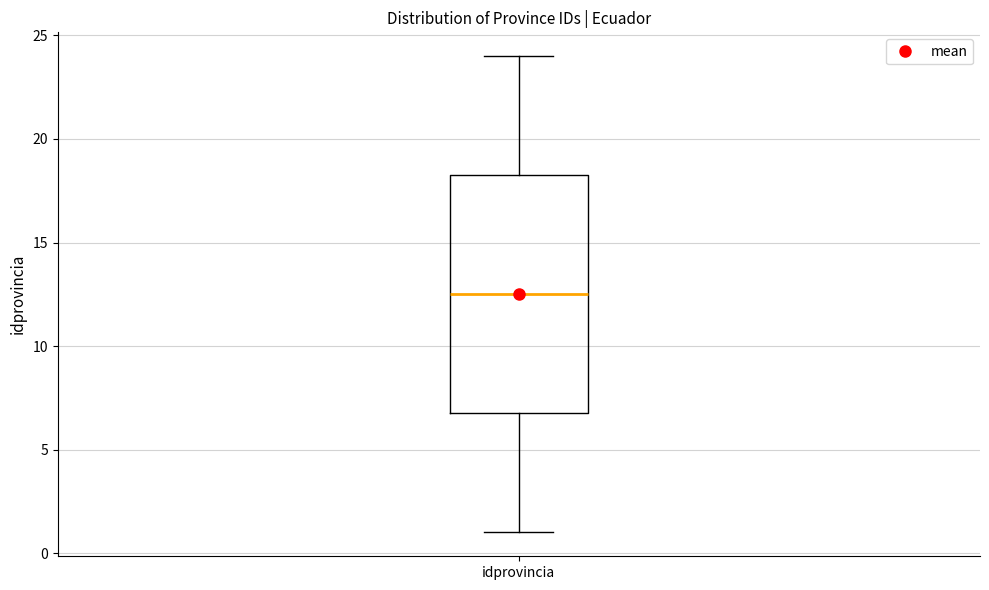

Transcribe this box plot: give where the median line is, the range the box spans, and where the two whiskers end, as read against the y-axis. The values are not printed on the chart, so give them approximately, as read against the axis.

median 12.5, box 7.0 to 18.5, whiskers 1.0 to 24.0